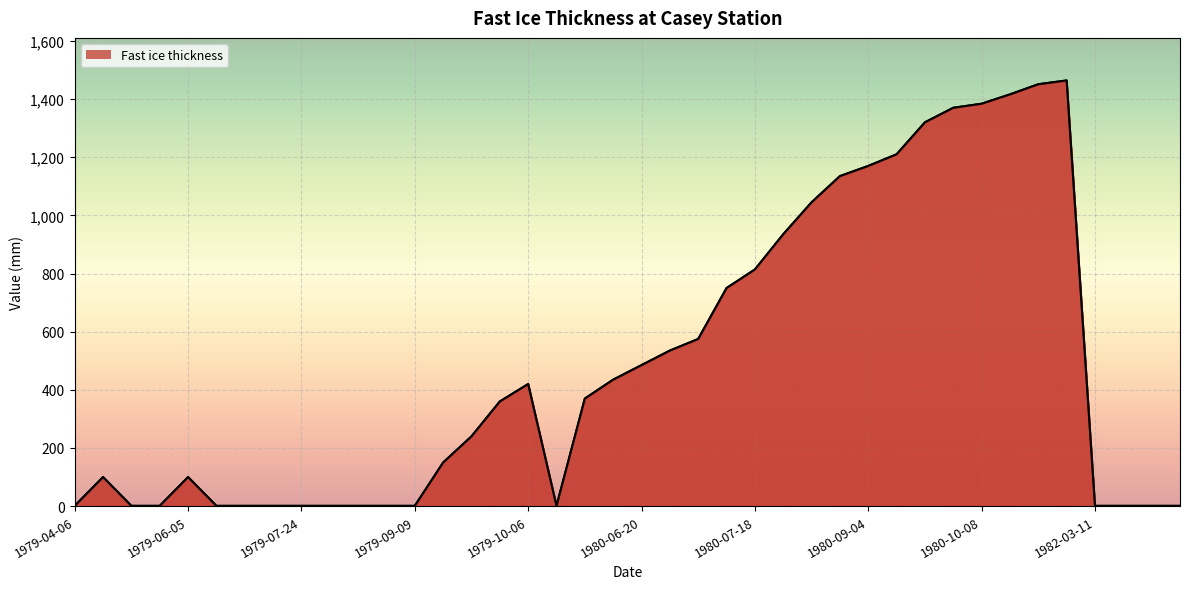

True or false: the data shows 1416 at 33.

True